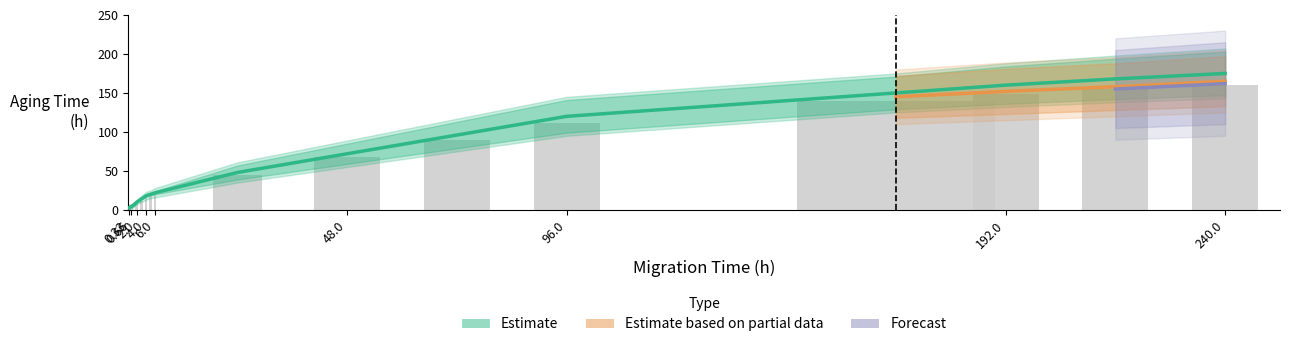

What is the difference between the highest and lowest values at 1?

22.0